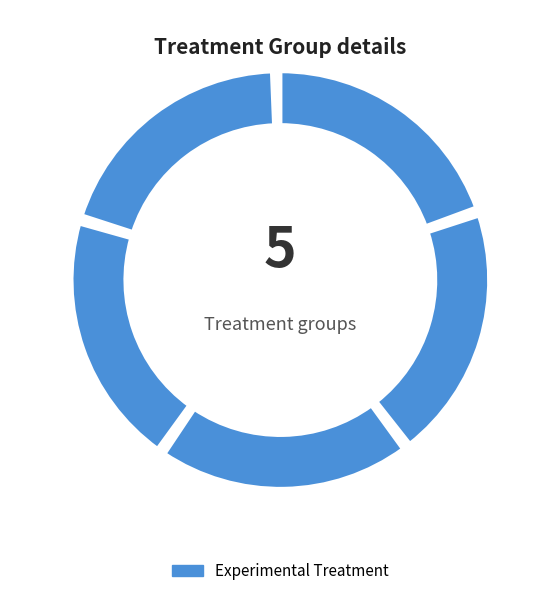

Is there any slice that represents more than half of the pie?

Yes